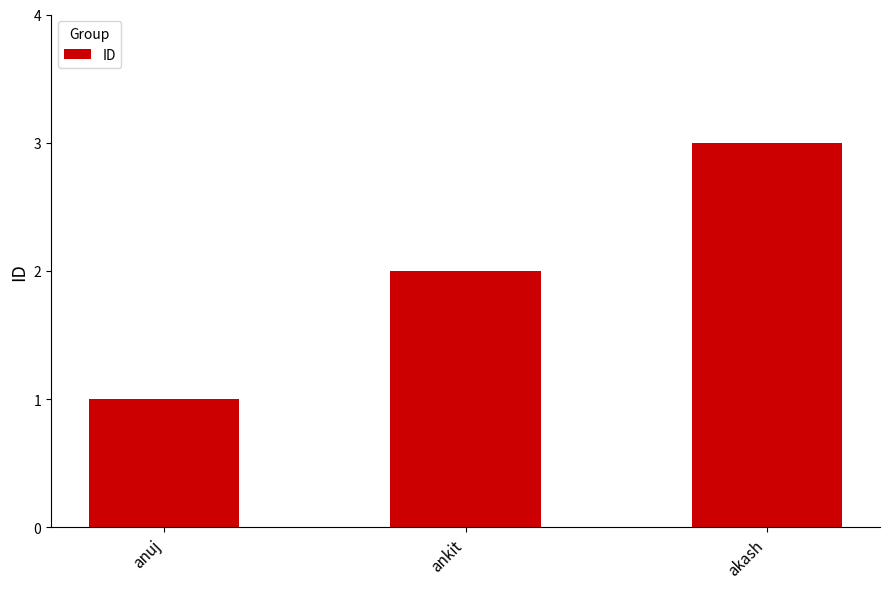

Reading left to right, transcribe all the data shown in this chart.

1	2	3